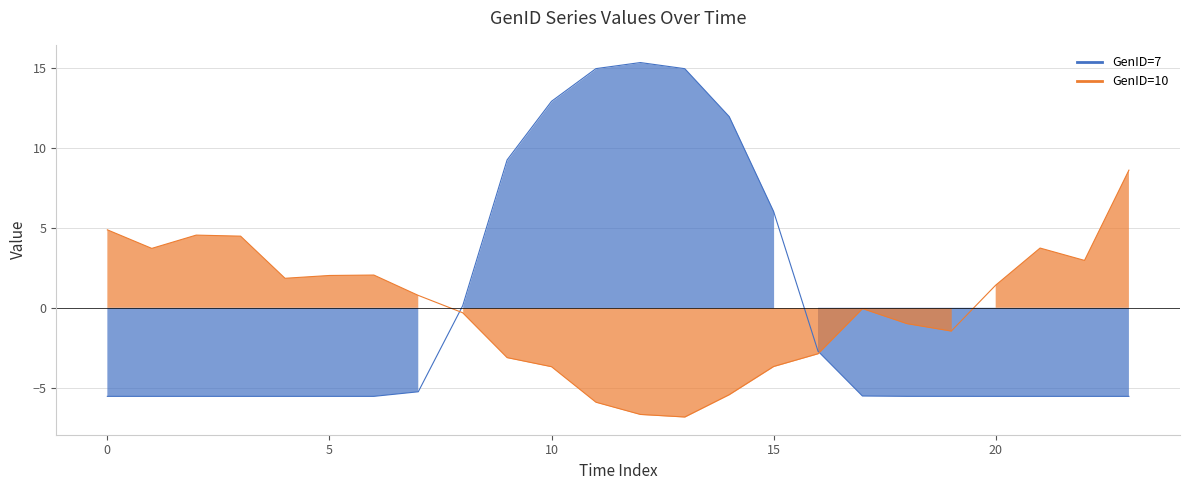

The value of GenID=10 at 8 is -0.1. True or false?

False